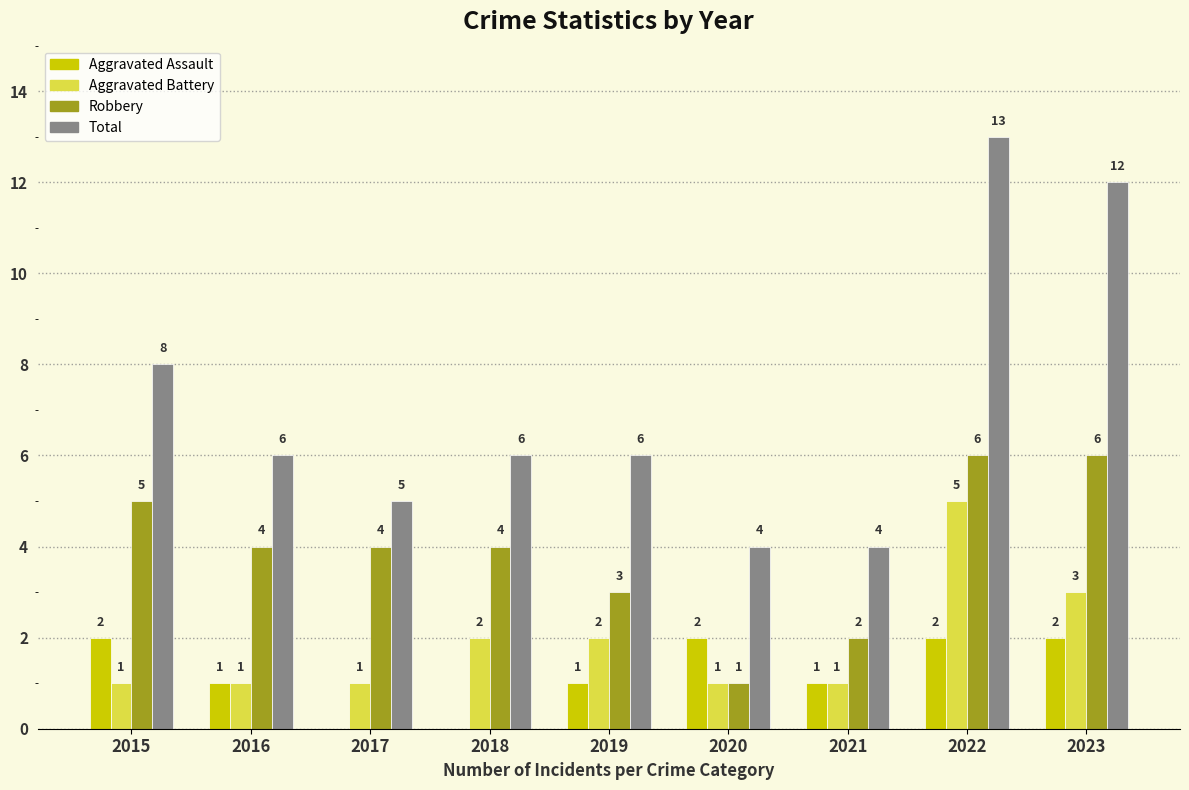

What is the sum of the Aggravated Battery values at 2021 and 2018?

3